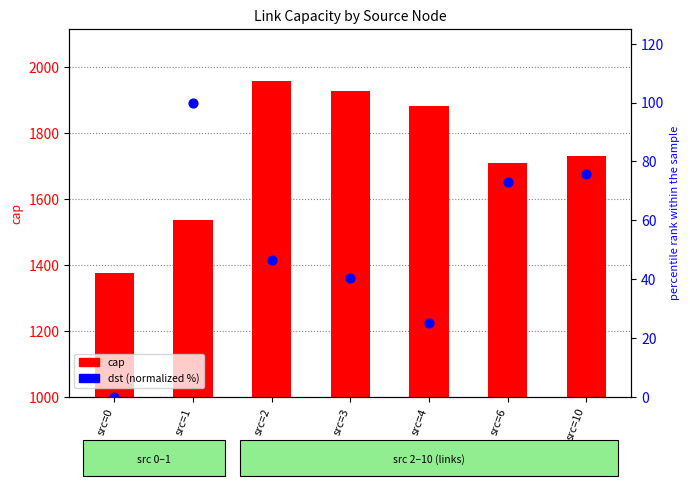

Which series contains the highest Y value?

cap